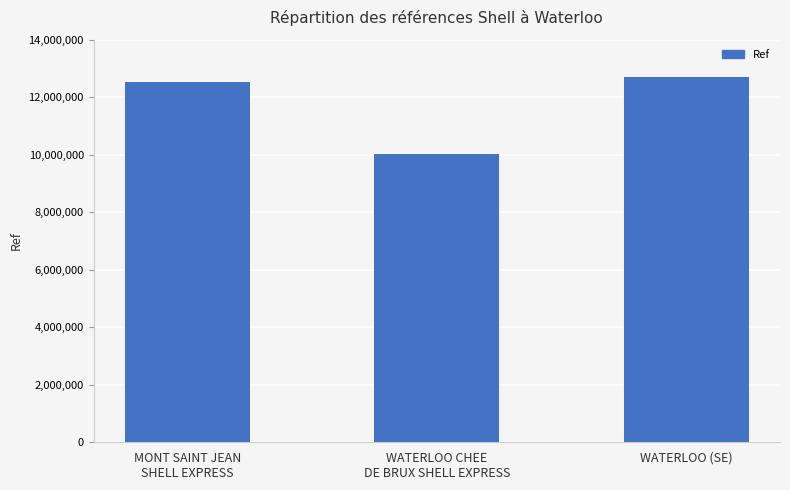

Which has a higher value, MONT SAINT JEAN
SHELL EXPRESS or WATERLOO CHEE
DE BRUX SHELL EXPRESS?

MONT SAINT JEAN
SHELL EXPRESS